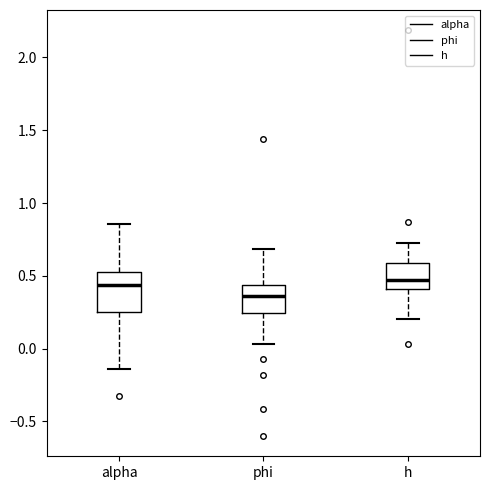

Which box has the lowest median line?

phi